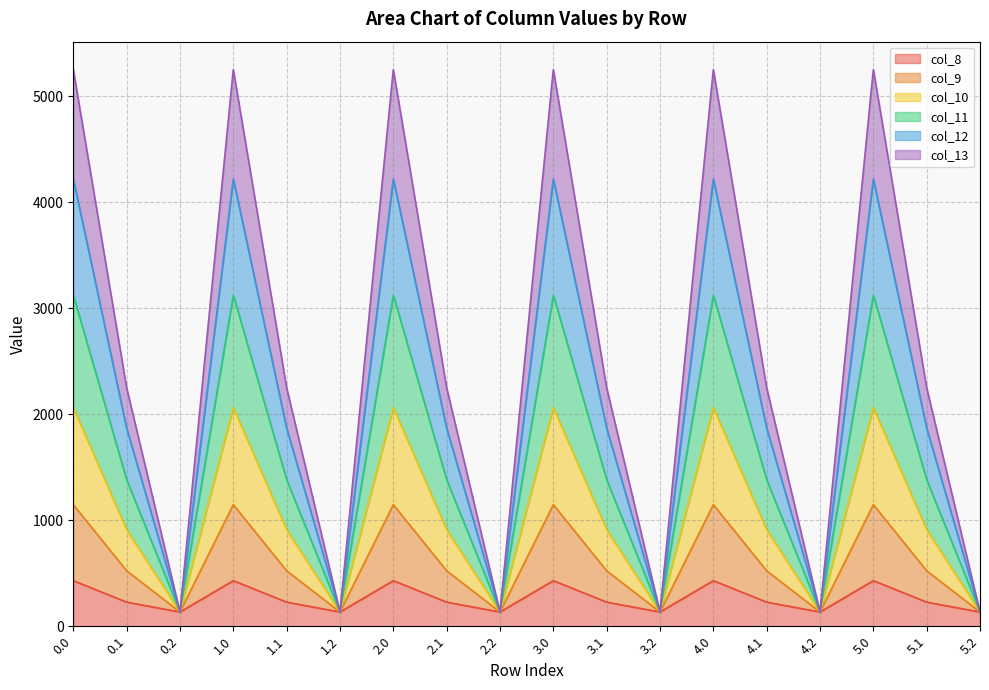

What is the lowest value of the col_8 series?

134.2